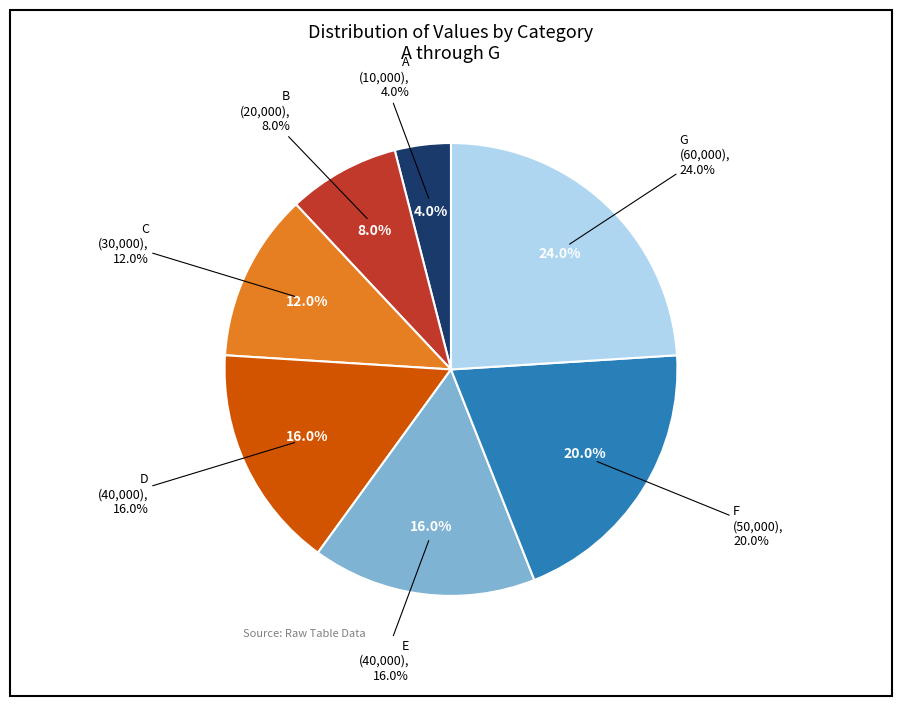

What percentage is NOT represented by F?

80.0%